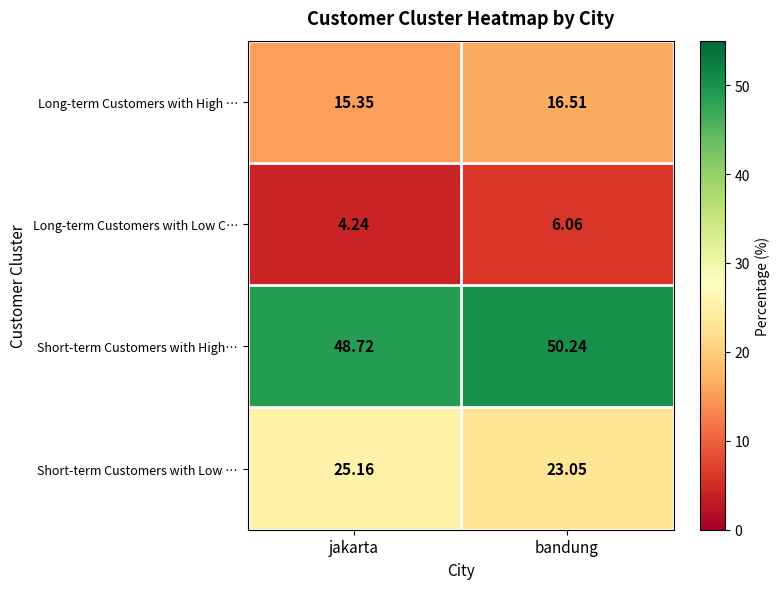

Count the number of categories in the chart.

2